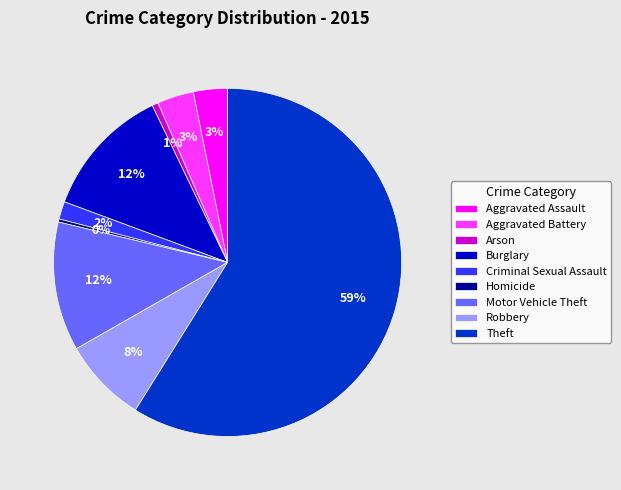

Between Burglary and Aggravated Assault, which is larger?

Burglary